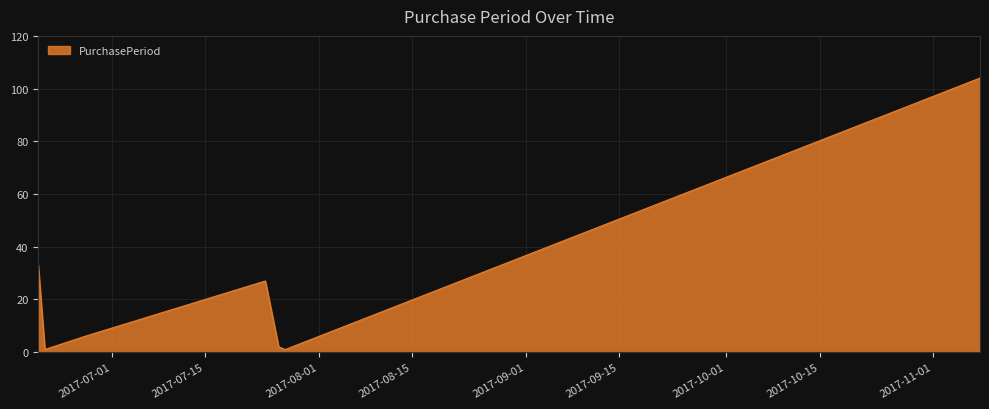

Does the chart have visible grid lines?

Yes